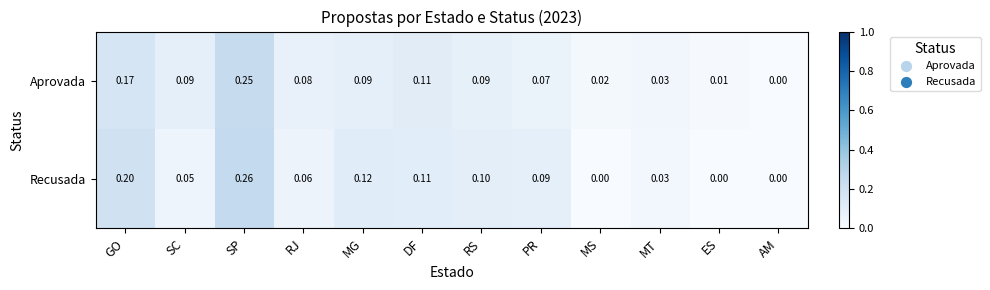

Is the value of Aprovada at SC greater than the value of Recusada at SC?

Yes